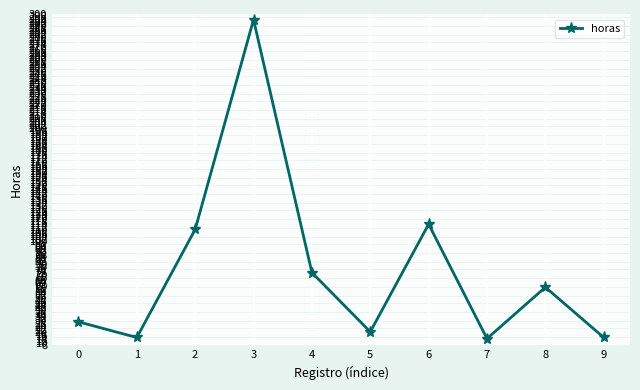

What is the value of the 6th point from the left?

20.0